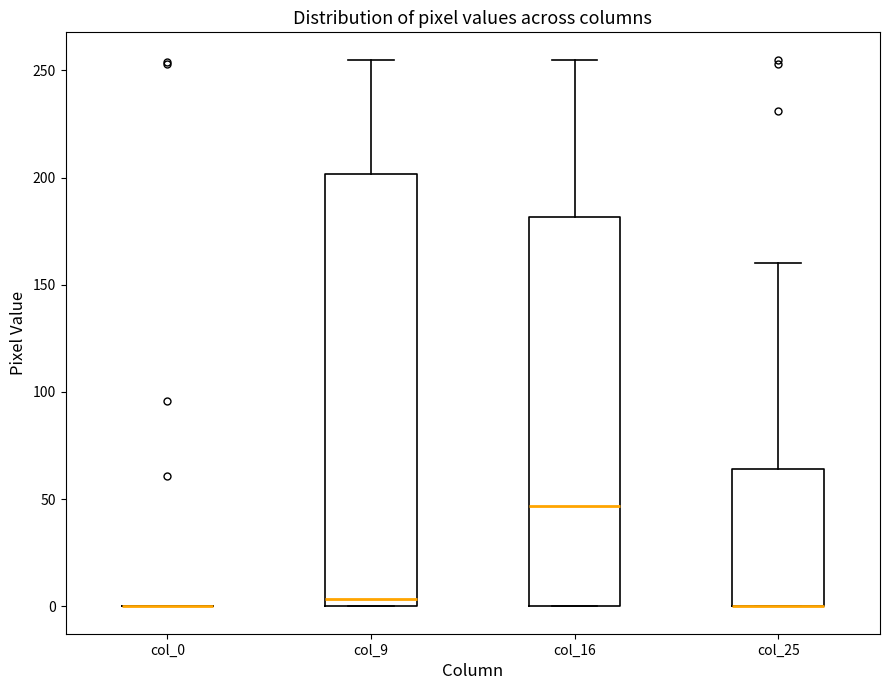

Where does the median line of the box for col_16 sit on the y-axis? The values are not printed on the chart, so give them approximately, as read against the axis.

45